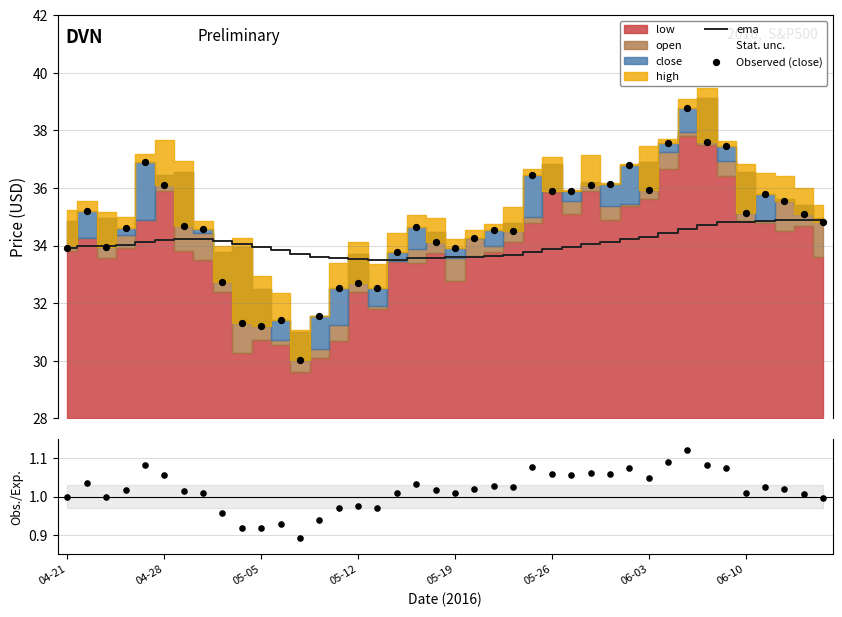

Is the value of Observed (close) at 34 greater than the value of ema at 27?

Yes